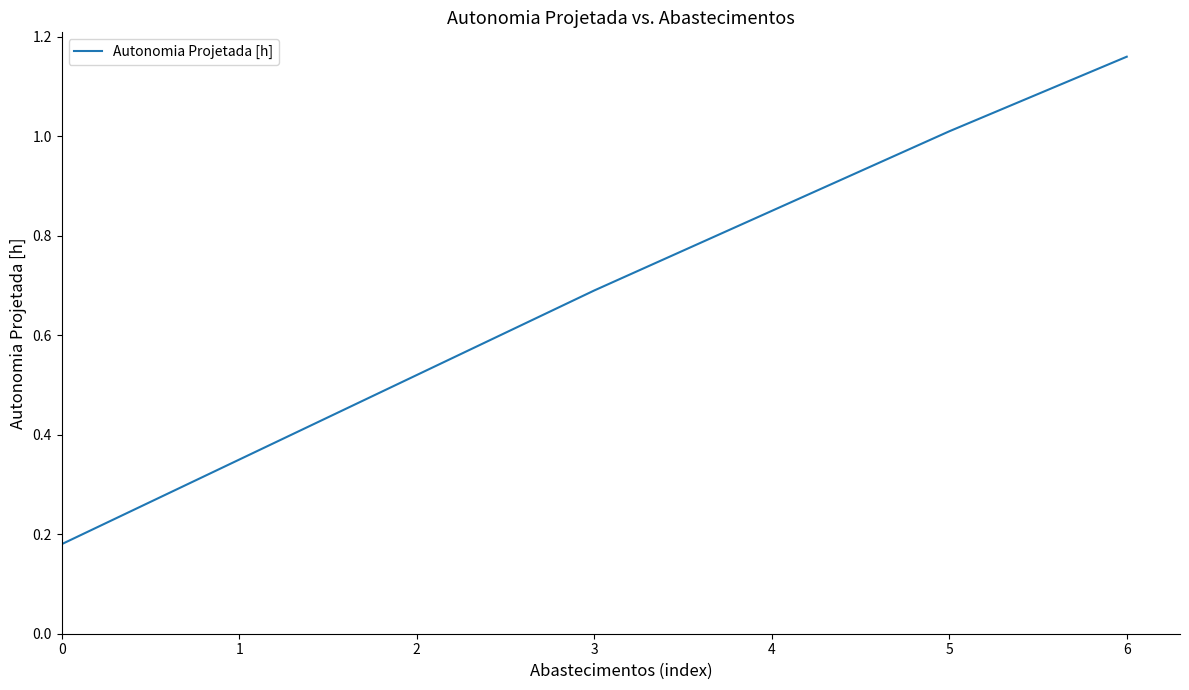

True or false: the data shows 0.7 at 2.

False